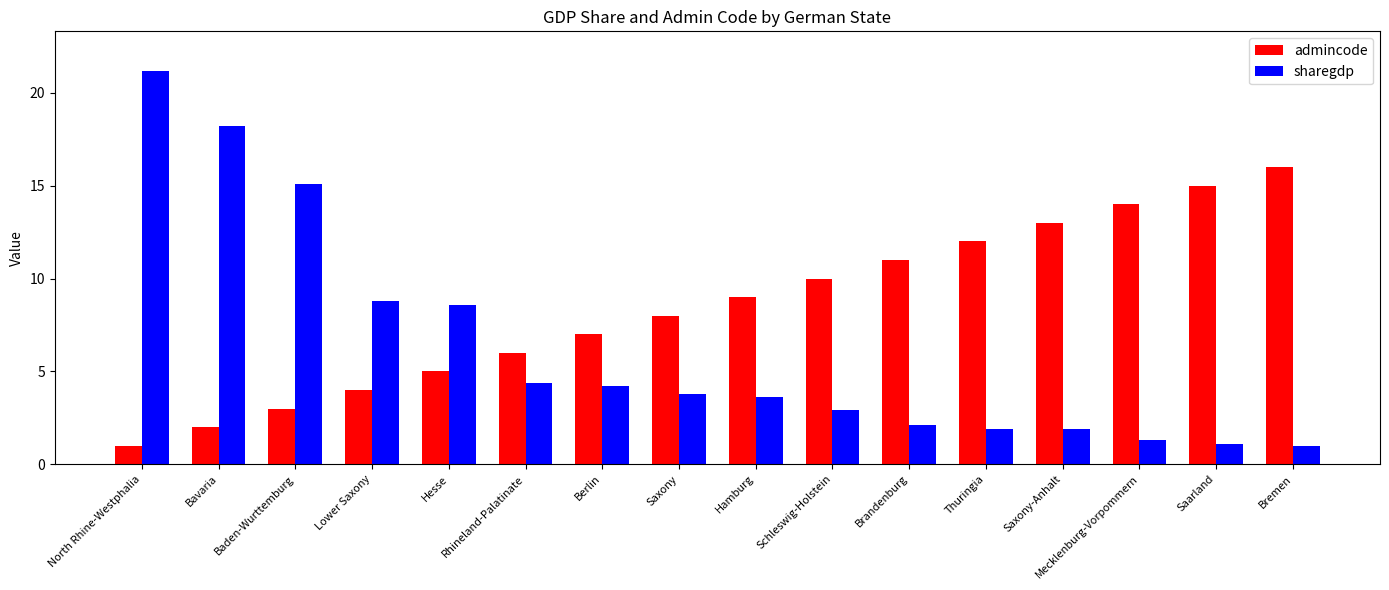

What is the label of the 6th bar from the right?

Brandenburg